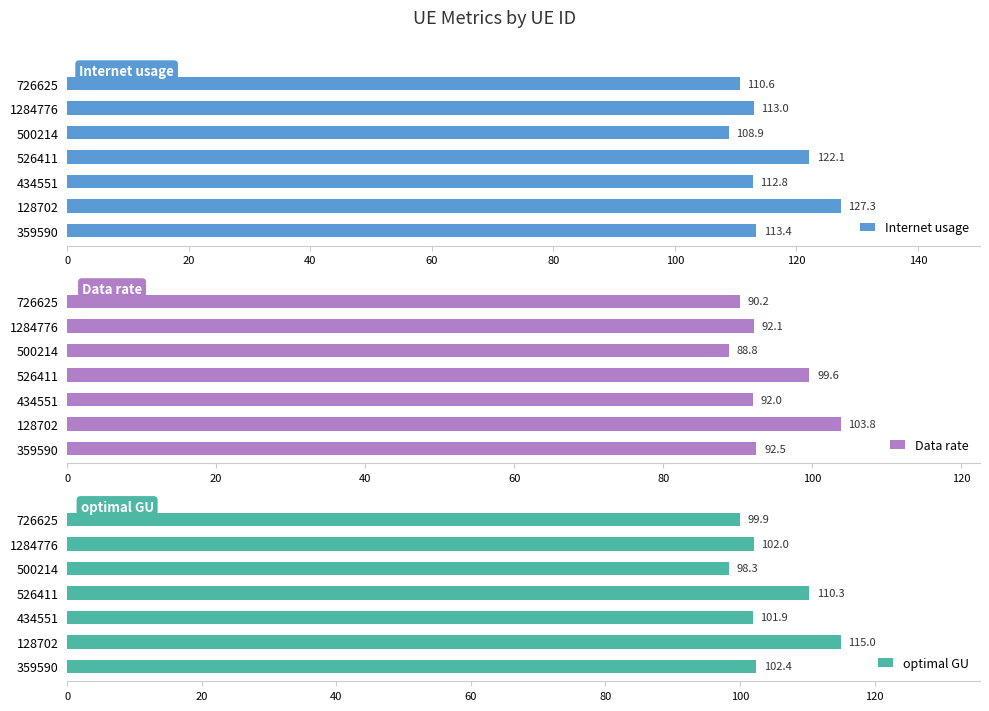

What is the sum of the Data rate values at 128702 and 500214?

192.6